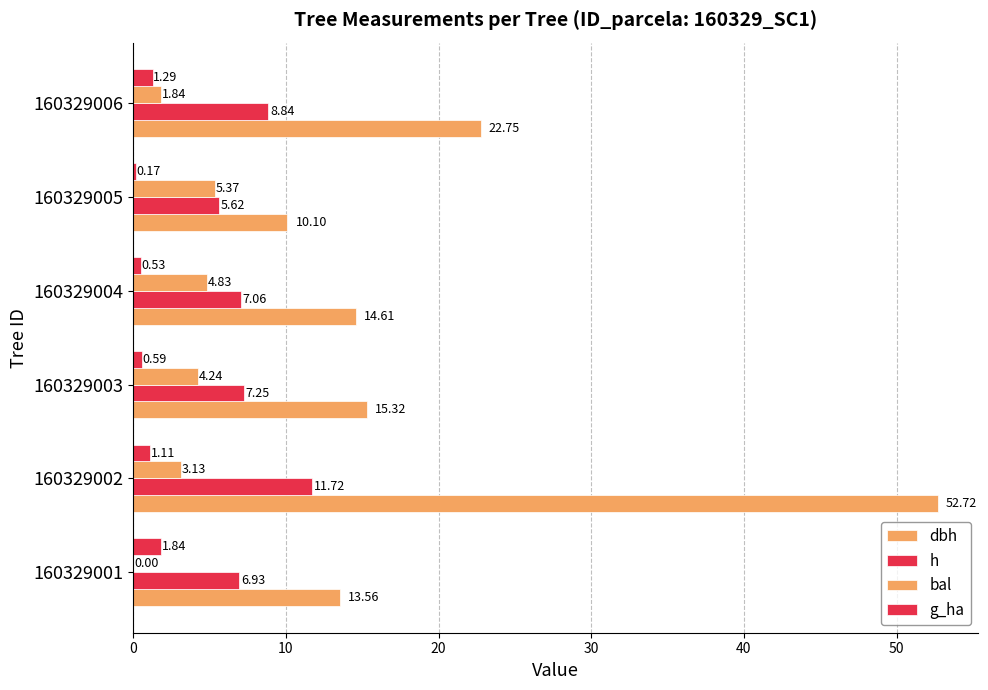

Count the number of categories in the chart.

6